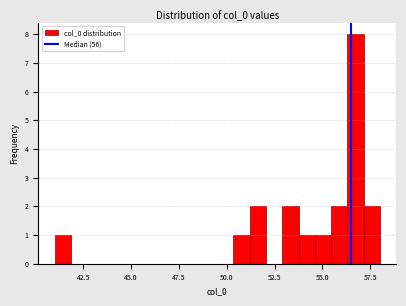

Read against the x-axis, roughly where is the centre of the tallest bar?

56.5